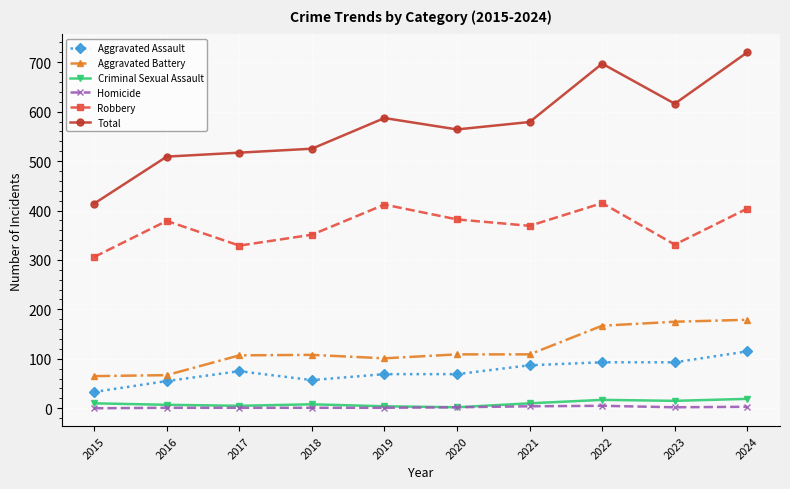

How many distinct data groups are displayed?

6